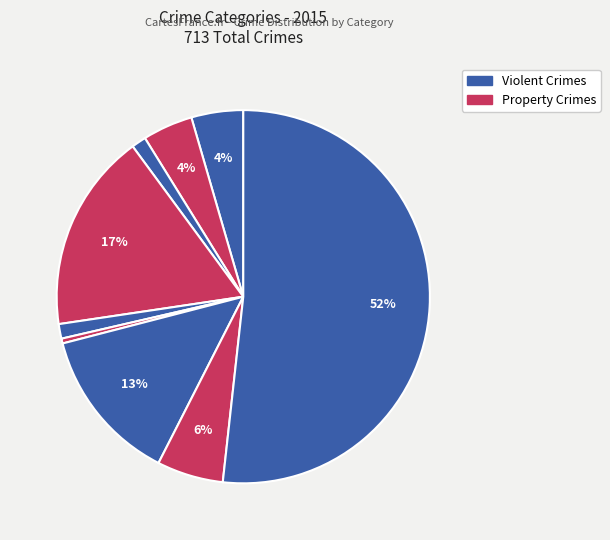

How many slices are in this pie chart?

9